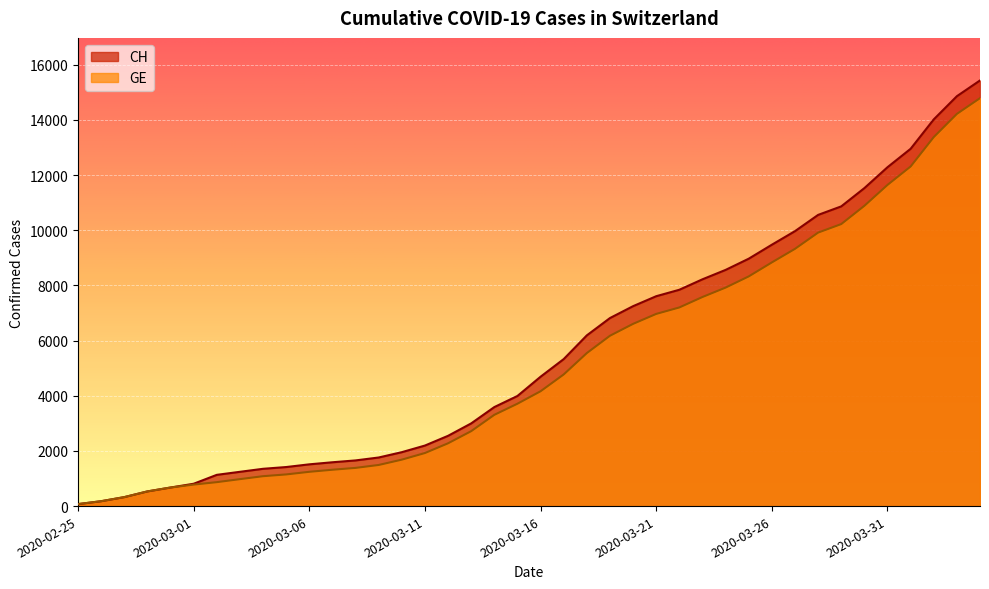

Reading left to right, extract all data points from this chart.

CH: 72	177	325	532	673	810	1133	1243	1352	1416	1514	1589	1656	1762	1955	2195	2548	2998	3590	3993	4691	5330	6190	6818	7249	7610	7844	8223	8564	8970	9477	9969	10558	10867	11529	12287	12955	14021	14862	15433
GE: 72	177	325	532	673	780	868	977	1084	1148	1243	1318	1385	1491	1684	1924	2277	2717	3309	3712	4164	4773	5548	6176	6607	6968	7202	7581	7922	8328	8835	9327	9916	10225	10887	11645	12313	13379	14220	14791